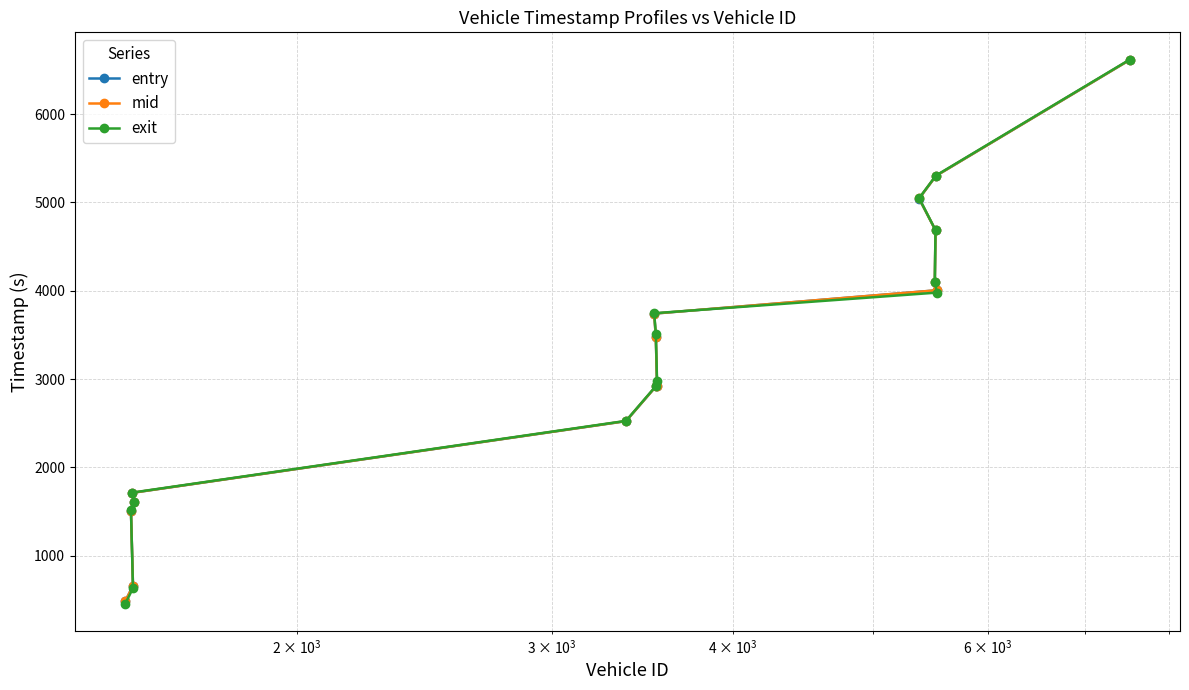

What is the minimum value for mid?

483.1